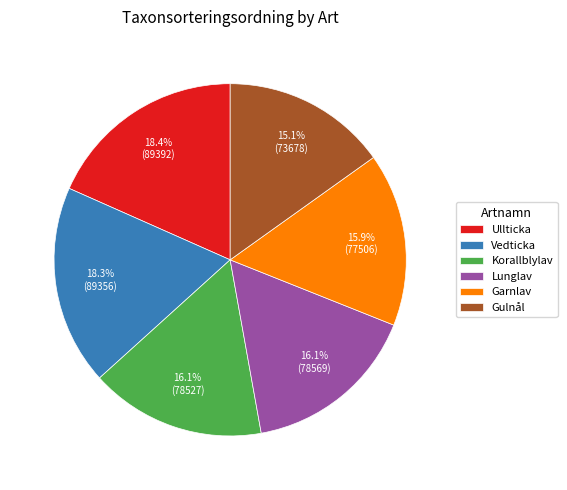

Does any single category account for the majority?

No